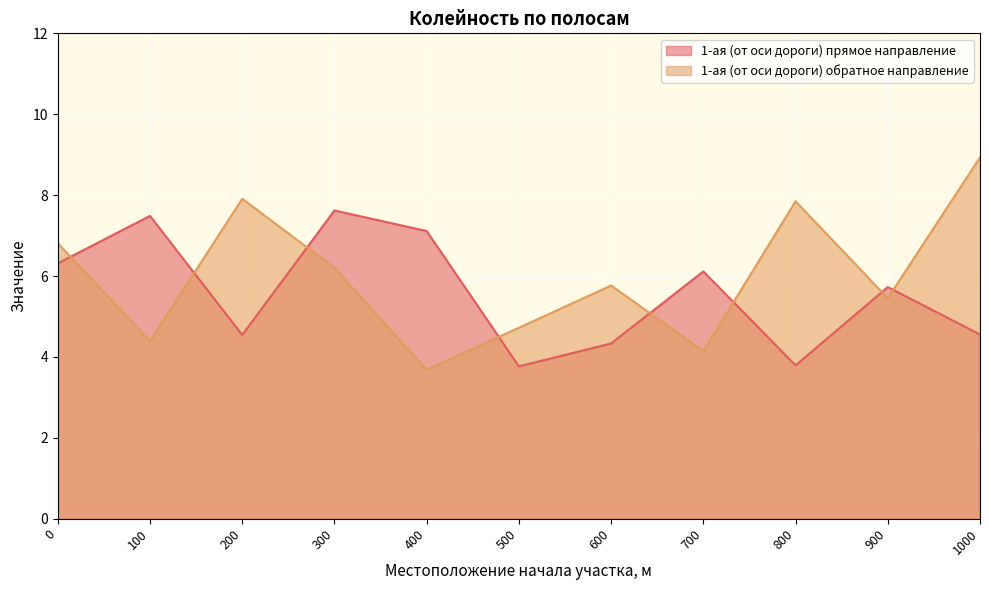

At which label is 1-ая (от оси дороги) прямое направление closest to 5?

1000